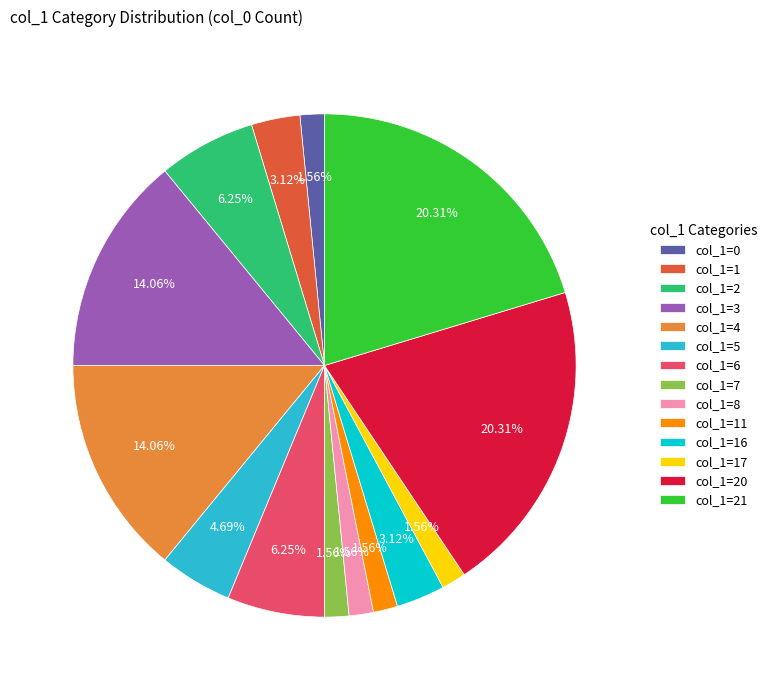

Which has a higher value, col_1=6 or col_1=3?

col_1=3